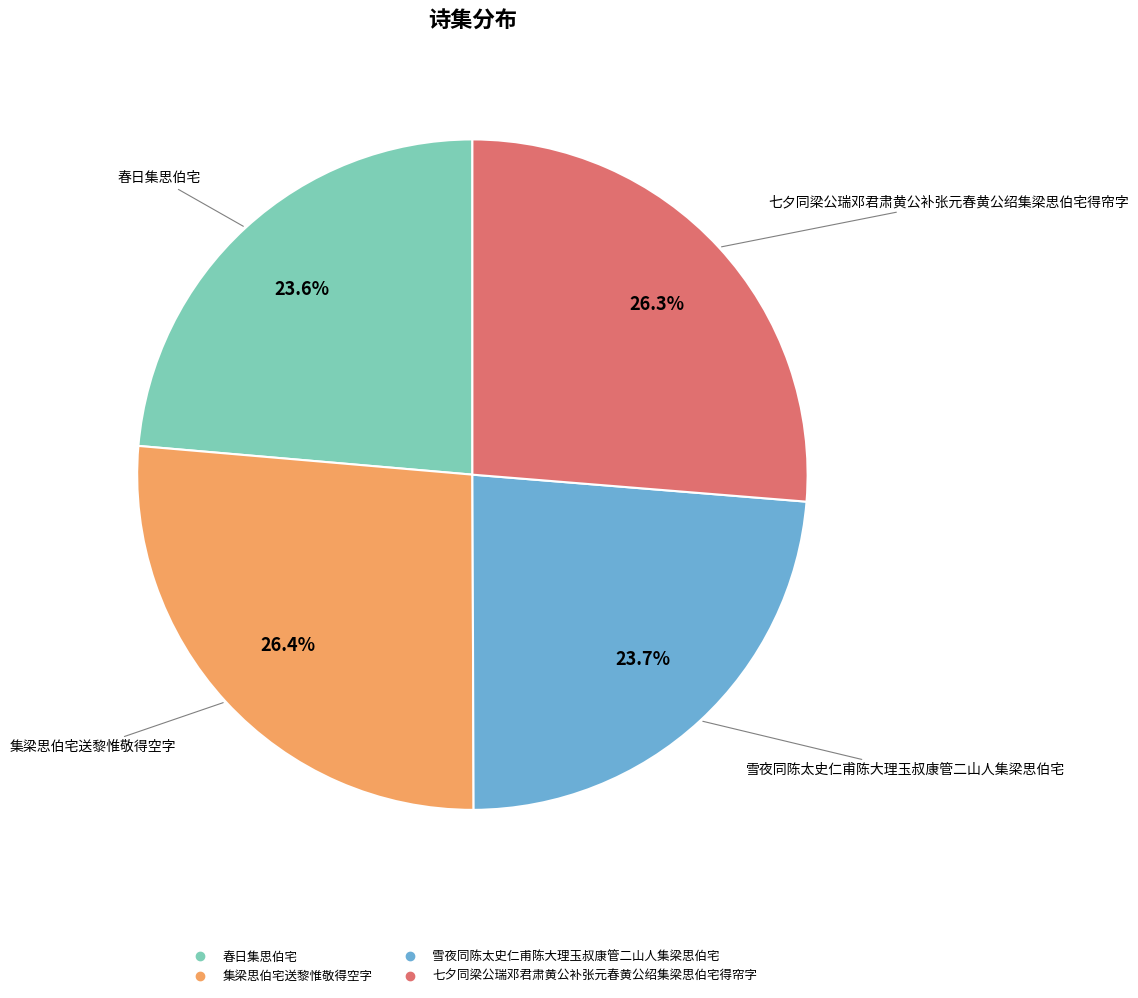

What is the ratio of the value at 七夕同梁公瑞邓君肃黄公补张元春黄公绍集梁思伯宅得帘字 to the value at 雪夜同陈太史仁甫陈大理玉叔康管二山人集梁思伯宅?

1.1